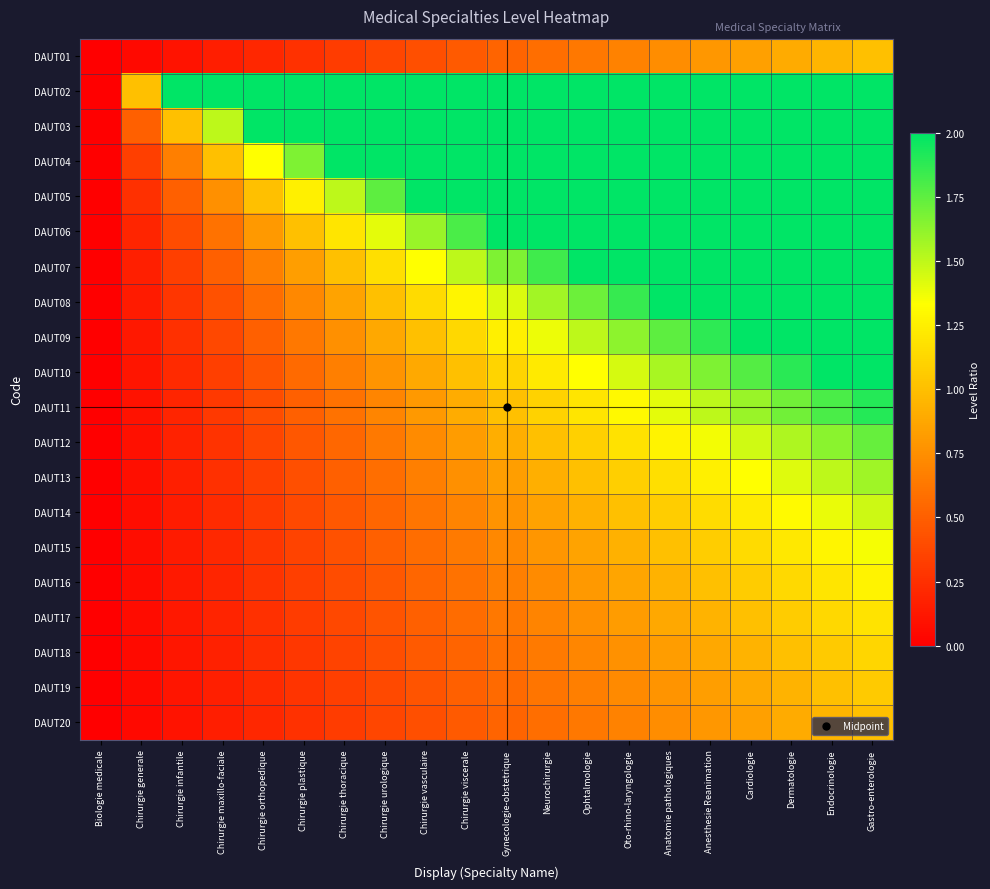

Reading left to right, what are all the values shown in this chart?

DAUT01: Biologie medicale=0.0	Chirurgie generale=0.1	Chirurgie infantile=0.1	Chirurgie maxillo-faciale=0.2	Chirurgie orthopedique=0.2	Chirurgie plastique=0.3	Chirurgie thoracique=0.3	Chirurgie urologique=0.4	Chirurgie vasculaire=0.4	Chirurgie viscerale=0.5	Gynecologie-obstetrique=0.5	Neurochirurgie=0.6	Ophtalmologie=0.6	Oto-rhino-laryngologie=0.7	Anatomie pathologiques=0.7	Anesthesie Reanimation=0.8	Cardiologie=0.8	Dermatologie=0.9	Endocrinologie=0.9	Gastro-enterologie=1.0
DAUT02: Biologie medicale=0.0	Chirurgie generale=1.0	Chirurgie infantile=2.0	Chirurgie maxillo-faciale=2.0	Chirurgie orthopedique=2.0	Chirurgie plastique=2.0	Chirurgie thoracique=2.0	Chirurgie urologique=2.0	Chirurgie vasculaire=2.0	Chirurgie viscerale=2.0	Gynecologie-obstetrique=2.0	Neurochirurgie=2.0	Ophtalmologie=2.0	Oto-rhino-laryngologie=2.0	Anatomie pathologiques=2.0	Anesthesie Reanimation=2.0	Cardiologie=2.0	Dermatologie=2.0	Endocrinologie=2.0	Gastro-enterologie=2.0
DAUT03: Biologie medicale=0.0	Chirurgie generale=0.5	Chirurgie infantile=1.0	Chirurgie maxillo-faciale=1.5	Chirurgie orthopedique=2.0	Chirurgie plastique=2.0	Chirurgie thoracique=2.0	Chirurgie urologique=2.0	Chirurgie vasculaire=2.0	Chirurgie viscerale=2.0	Gynecologie-obstetrique=2.0	Neurochirurgie=2.0	Ophtalmologie=2.0	Oto-rhino-laryngologie=2.0	Anatomie pathologiques=2.0	Anesthesie Reanimation=2.0	Cardiologie=2.0	Dermatologie=2.0	Endocrinologie=2.0	Gastro-enterologie=2.0
DAUT04: Biologie medicale=0.0	Chirurgie generale=0.3	Chirurgie infantile=0.7	Chirurgie maxillo-faciale=1.0	Chirurgie orthopedique=1.3	Chirurgie plastique=1.7	Chirurgie thoracique=2.0	Chirurgie urologique=2.0	Chirurgie vasculaire=2.0	Chirurgie viscerale=2.0	Gynecologie-obstetrique=2.0	Neurochirurgie=2.0	Ophtalmologie=2.0	Oto-rhino-laryngologie=2.0	Anatomie pathologiques=2.0	Anesthesie Reanimation=2.0	Cardiologie=2.0	Dermatologie=2.0	Endocrinologie=2.0	Gastro-enterologie=2.0
DAUT05: Biologie medicale=0.0	Chirurgie generale=0.2	Chirurgie infantile=0.5	Chirurgie maxillo-faciale=0.8	Chirurgie orthopedique=1.0	Chirurgie plastique=1.2	Chirurgie thoracique=1.5	Chirurgie urologique=1.8	Chirurgie vasculaire=2.0	Chirurgie viscerale=2.0	Gynecologie-obstetrique=2.0	Neurochirurgie=2.0	Ophtalmologie=2.0	Oto-rhino-laryngologie=2.0	Anatomie pathologiques=2.0	Anesthesie Reanimation=2.0	Cardiologie=2.0	Dermatologie=2.0	Endocrinologie=2.0	Gastro-enterologie=2.0
DAUT06: Biologie medicale=0.0	Chirurgie generale=0.2	Chirurgie infantile=0.4	Chirurgie maxillo-faciale=0.6	Chirurgie orthopedique=0.8	Chirurgie plastique=1.0	Chirurgie thoracique=1.2	Chirurgie urologique=1.4	Chirurgie vasculaire=1.6	Chirurgie viscerale=1.8	Gynecologie-obstetrique=2.0	Neurochirurgie=2.0	Ophtalmologie=2.0	Oto-rhino-laryngologie=2.0	Anatomie pathologiques=2.0	Anesthesie Reanimation=2.0	Cardiologie=2.0	Dermatologie=2.0	Endocrinologie=2.0	Gastro-enterologie=2.0
DAUT07: Biologie medicale=0.0	Chirurgie generale=0.2	Chirurgie infantile=0.3	Chirurgie maxillo-faciale=0.5	Chirurgie orthopedique=0.7	Chirurgie plastique=0.8	Chirurgie thoracique=1.0	Chirurgie urologique=1.2	Chirurgie vasculaire=1.3	Chirurgie viscerale=1.5	Gynecologie-obstetrique=1.7	Neurochirurgie=1.8	Ophtalmologie=2.0	Oto-rhino-laryngologie=2.0	Anatomie pathologiques=2.0	Anesthesie Reanimation=2.0	Cardiologie=2.0	Dermatologie=2.0	Endocrinologie=2.0	Gastro-enterologie=2.0
DAUT08: Biologie medicale=0.0	Chirurgie generale=0.1	Chirurgie infantile=0.3	Chirurgie maxillo-faciale=0.4	Chirurgie orthopedique=0.6	Chirurgie plastique=0.7	Chirurgie thoracique=0.9	Chirurgie urologique=1.0	Chirurgie vasculaire=1.1	Chirurgie viscerale=1.3	Gynecologie-obstetrique=1.4	Neurochirurgie=1.6	Ophtalmologie=1.7	Oto-rhino-laryngologie=1.9	Anatomie pathologiques=2.0	Anesthesie Reanimation=2.0	Cardiologie=2.0	Dermatologie=2.0	Endocrinologie=2.0	Gastro-enterologie=2.0
DAUT09: Biologie medicale=0.0	Chirurgie generale=0.1	Chirurgie infantile=0.2	Chirurgie maxillo-faciale=0.4	Chirurgie orthopedique=0.5	Chirurgie plastique=0.6	Chirurgie thoracique=0.8	Chirurgie urologique=0.9	Chirurgie vasculaire=1.0	Chirurgie viscerale=1.1	Gynecologie-obstetrique=1.2	Neurochirurgie=1.4	Ophtalmologie=1.5	Oto-rhino-laryngologie=1.6	Anatomie pathologiques=1.8	Anesthesie Reanimation=1.9	Cardiologie=2.0	Dermatologie=2.0	Endocrinologie=2.0	Gastro-enterologie=2.0
DAUT10: Biologie medicale=0.0	Chirurgie generale=0.1	Chirurgie infantile=0.2	Chirurgie maxillo-faciale=0.3	Chirurgie orthopedique=0.4	Chirurgie plastique=0.6	Chirurgie thoracique=0.7	Chirurgie urologique=0.8	Chirurgie vasculaire=0.9	Chirurgie viscerale=1.0	Gynecologie-obstetrique=1.1	Neurochirurgie=1.2	Ophtalmologie=1.3	Oto-rhino-laryngologie=1.4	Anatomie pathologiques=1.6	Anesthesie Reanimation=1.7	Cardiologie=1.8	Dermatologie=1.9	Endocrinologie=2.0	Gastro-enterologie=2.0
DAUT11: Biologie medicale=0.0	Chirurgie generale=0.1	Chirurgie infantile=0.2	Chirurgie maxillo-faciale=0.3	Chirurgie orthopedique=0.4	Chirurgie plastique=0.5	Chirurgie thoracique=0.6	Chirurgie urologique=0.7	Chirurgie vasculaire=0.8	Chirurgie viscerale=0.9	Gynecologie-obstetrique=1.0	Neurochirurgie=1.1	Ophtalmologie=1.2	Oto-rhino-laryngologie=1.3	Anatomie pathologiques=1.4	Anesthesie Reanimation=1.5	Cardiologie=1.6	Dermatologie=1.7	Endocrinologie=1.8	Gastro-enterologie=1.9
DAUT12: Biologie medicale=0.0	Chirurgie generale=0.1	Chirurgie infantile=0.2	Chirurgie maxillo-faciale=0.3	Chirurgie orthopedique=0.4	Chirurgie plastique=0.5	Chirurgie thoracique=0.5	Chirurgie urologique=0.6	Chirurgie vasculaire=0.7	Chirurgie viscerale=0.8	Gynecologie-obstetrique=0.9	Neurochirurgie=1.0	Ophtalmologie=1.1	Oto-rhino-laryngologie=1.2	Anatomie pathologiques=1.3	Anesthesie Reanimation=1.4	Cardiologie=1.5	Dermatologie=1.5	Endocrinologie=1.6	Gastro-enterologie=1.7
DAUT13: Biologie medicale=0.0	Chirurgie generale=0.1	Chirurgie infantile=0.2	Chirurgie maxillo-faciale=0.2	Chirurgie orthopedique=0.3	Chirurgie plastique=0.4	Chirurgie thoracique=0.5	Chirurgie urologique=0.6	Chirurgie vasculaire=0.7	Chirurgie viscerale=0.8	Gynecologie-obstetrique=0.8	Neurochirurgie=0.9	Ophtalmologie=1.0	Oto-rhino-laryngologie=1.1	Anatomie pathologiques=1.2	Anesthesie Reanimation=1.2	Cardiologie=1.3	Dermatologie=1.4	Endocrinologie=1.5	Gastro-enterologie=1.6
DAUT14: Biologie medicale=0.0	Chirurgie generale=0.1	Chirurgie infantile=0.2	Chirurgie maxillo-faciale=0.2	Chirurgie orthopedique=0.3	Chirurgie plastique=0.4	Chirurgie thoracique=0.5	Chirurgie urologique=0.5	Chirurgie vasculaire=0.6	Chirurgie viscerale=0.7	Gynecologie-obstetrique=0.8	Neurochirurgie=0.8	Ophtalmologie=0.9	Oto-rhino-laryngologie=1.0	Anatomie pathologiques=1.1	Anesthesie Reanimation=1.2	Cardiologie=1.2	Dermatologie=1.3	Endocrinologie=1.4	Gastro-enterologie=1.5
DAUT15: Biologie medicale=0.0	Chirurgie generale=0.1	Chirurgie infantile=0.1	Chirurgie maxillo-faciale=0.2	Chirurgie orthopedique=0.3	Chirurgie plastique=0.4	Chirurgie thoracique=0.4	Chirurgie urologique=0.5	Chirurgie vasculaire=0.6	Chirurgie viscerale=0.6	Gynecologie-obstetrique=0.7	Neurochirurgie=0.8	Ophtalmologie=0.9	Oto-rhino-laryngologie=0.9	Anatomie pathologiques=1.0	Anesthesie Reanimation=1.1	Cardiologie=1.1	Dermatologie=1.2	Endocrinologie=1.3	Gastro-enterologie=1.4
DAUT16: Biologie medicale=0.0	Chirurgie generale=0.1	Chirurgie infantile=0.1	Chirurgie maxillo-faciale=0.2	Chirurgie orthopedique=0.3	Chirurgie plastique=0.3	Chirurgie thoracique=0.4	Chirurgie urologique=0.5	Chirurgie vasculaire=0.5	Chirurgie viscerale=0.6	Gynecologie-obstetrique=0.7	Neurochirurgie=0.7	Ophtalmologie=0.8	Oto-rhino-laryngologie=0.9	Anatomie pathologiques=0.9	Anesthesie Reanimation=1.0	Cardiologie=1.1	Dermatologie=1.1	Endocrinologie=1.2	Gastro-enterologie=1.3
DAUT17: Biologie medicale=0.0	Chirurgie generale=0.1	Chirurgie infantile=0.1	Chirurgie maxillo-faciale=0.2	Chirurgie orthopedique=0.2	Chirurgie plastique=0.3	Chirurgie thoracique=0.4	Chirurgie urologique=0.4	Chirurgie vasculaire=0.5	Chirurgie viscerale=0.6	Gynecologie-obstetrique=0.6	Neurochirurgie=0.7	Ophtalmologie=0.8	Oto-rhino-laryngologie=0.8	Anatomie pathologiques=0.9	Anesthesie Reanimation=0.9	Cardiologie=1.0	Dermatologie=1.1	Endocrinologie=1.1	Gastro-enterologie=1.2
DAUT18: Biologie medicale=0.0	Chirurgie generale=0.1	Chirurgie infantile=0.1	Chirurgie maxillo-faciale=0.2	Chirurgie orthopedique=0.2	Chirurgie plastique=0.3	Chirurgie thoracique=0.4	Chirurgie urologique=0.4	Chirurgie vasculaire=0.5	Chirurgie viscerale=0.5	Gynecologie-obstetrique=0.6	Neurochirurgie=0.6	Ophtalmologie=0.7	Oto-rhino-laryngologie=0.8	Anatomie pathologiques=0.8	Anesthesie Reanimation=0.9	Cardiologie=0.9	Dermatologie=1.0	Endocrinologie=1.1	Gastro-enterologie=1.1
DAUT19: Biologie medicale=0.0	Chirurgie generale=0.1	Chirurgie infantile=0.1	Chirurgie maxillo-faciale=0.2	Chirurgie orthopedique=0.2	Chirurgie plastique=0.3	Chirurgie thoracique=0.3	Chirurgie urologique=0.4	Chirurgie vasculaire=0.4	Chirurgie viscerale=0.5	Gynecologie-obstetrique=0.6	Neurochirurgie=0.6	Ophtalmologie=0.7	Oto-rhino-laryngologie=0.7	Anatomie pathologiques=0.8	Anesthesie Reanimation=0.8	Cardiologie=0.9	Dermatologie=0.9	Endocrinologie=1.0	Gastro-enterologie=1.1
DAUT20: Biologie medicale=0.0	Chirurgie generale=0.1	Chirurgie infantile=0.1	Chirurgie maxillo-faciale=0.2	Chirurgie orthopedique=0.2	Chirurgie plastique=0.3	Chirurgie thoracique=0.3	Chirurgie urologique=0.4	Chirurgie vasculaire=0.4	Chirurgie viscerale=0.5	Gynecologie-obstetrique=0.5	Neurochirurgie=0.6	Ophtalmologie=0.6	Oto-rhino-laryngologie=0.7	Anatomie pathologiques=0.7	Anesthesie Reanimation=0.8	Cardiologie=0.8	Dermatologie=0.9	Endocrinologie=0.9	Gastro-enterologie=1.0